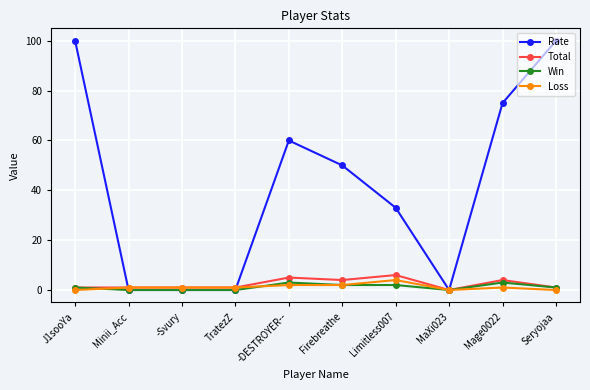

What is the label of the 1st point from the left?

J1sooYa